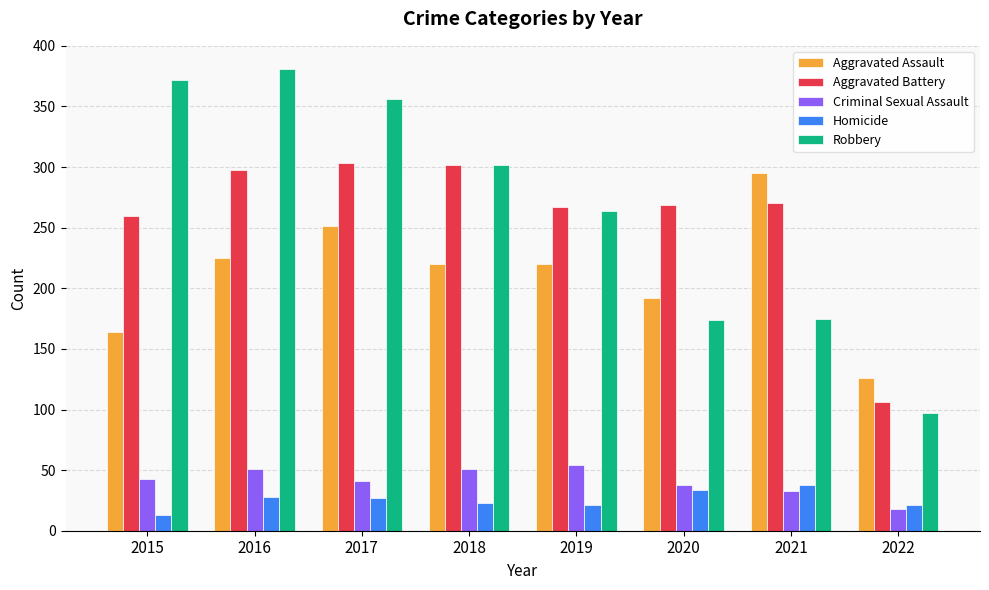

How many values in the Criminal Sexual Assault series are below 43?

4